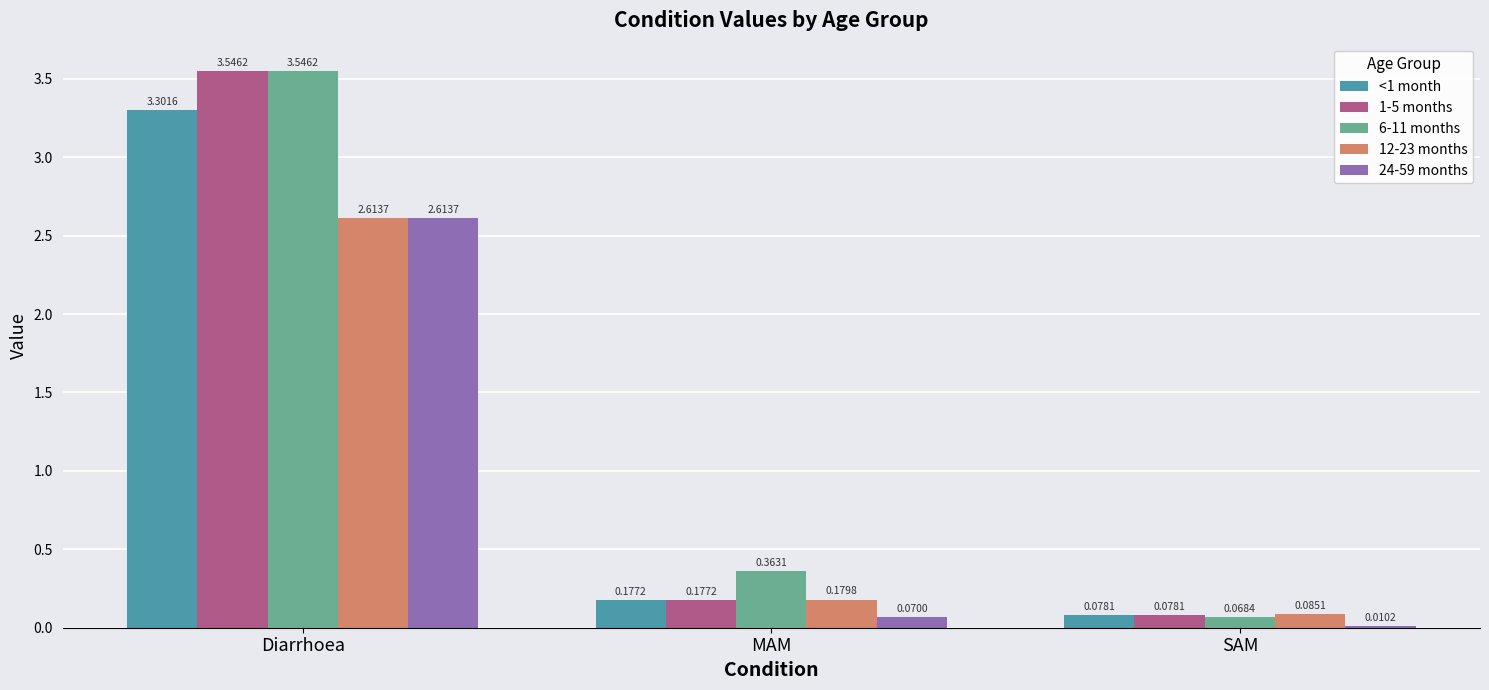

At which category does the chart reach its peak across all series?

Diarrhoea